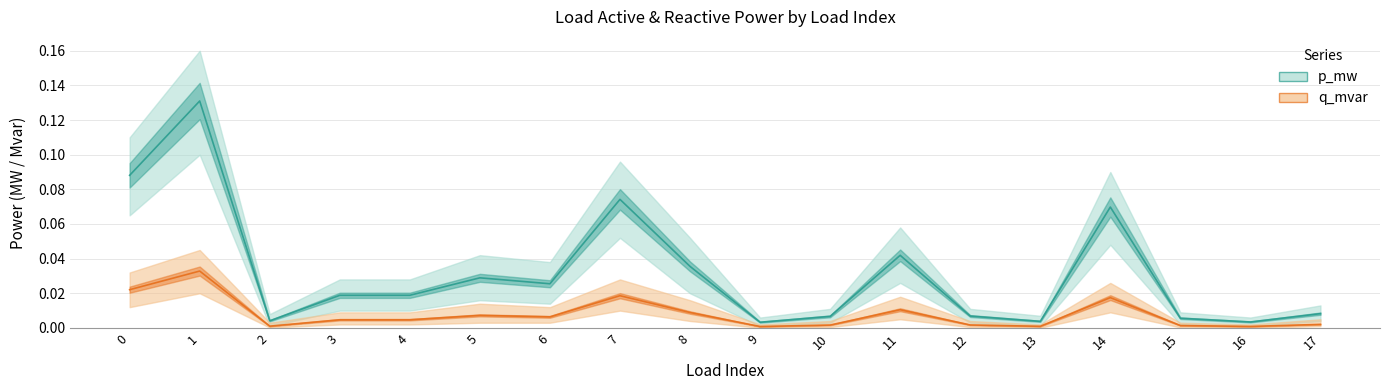

Rank the series at 5 from highest to lowest value.

p_mw, q_mvar